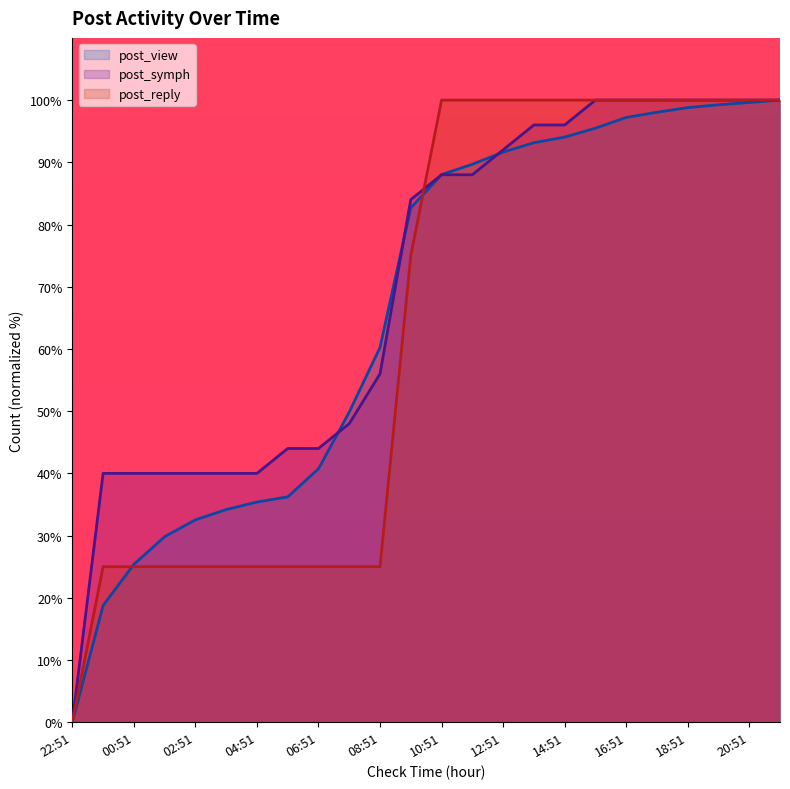

The post_symph series shows 63.6 at 04:51. True or false?

False